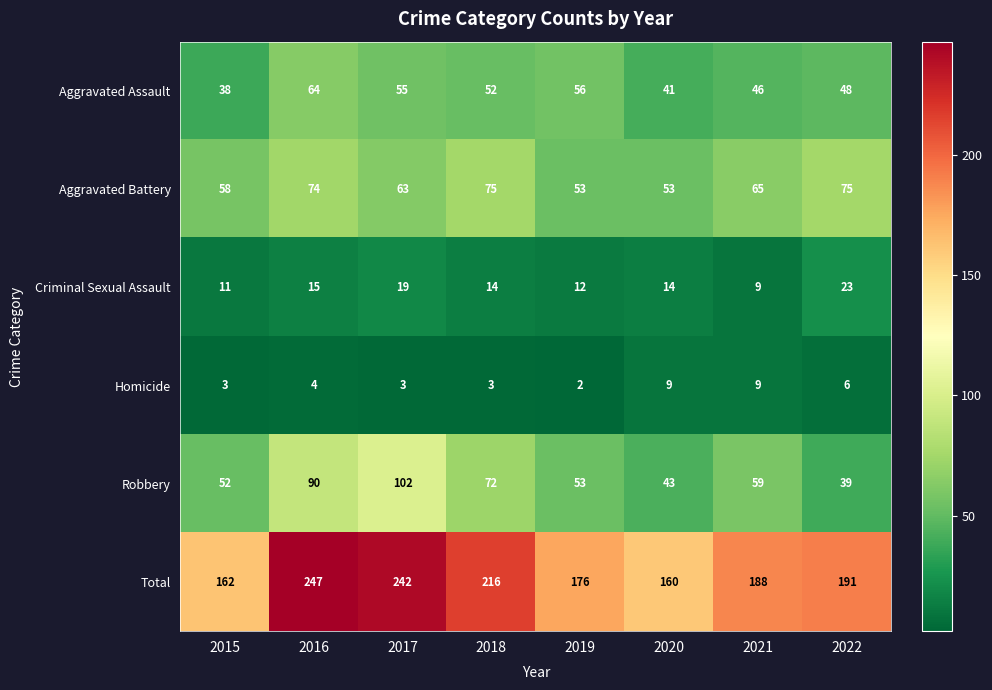

Between 2016 and 2019, which series saw the biggest shift?

Total